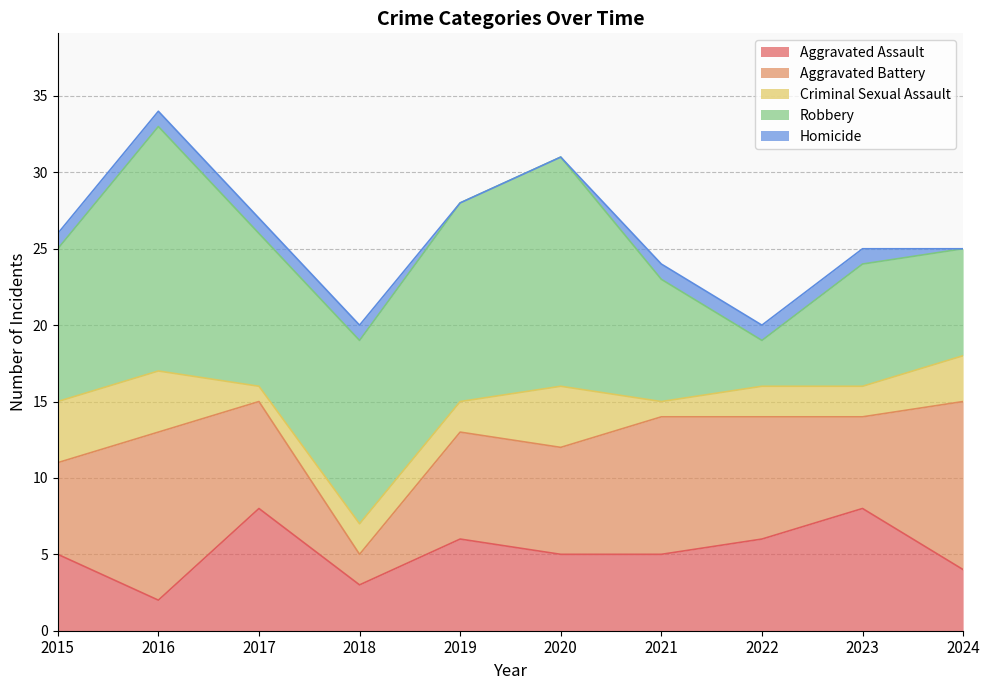

At which category is the sum across all series the highest?

2016